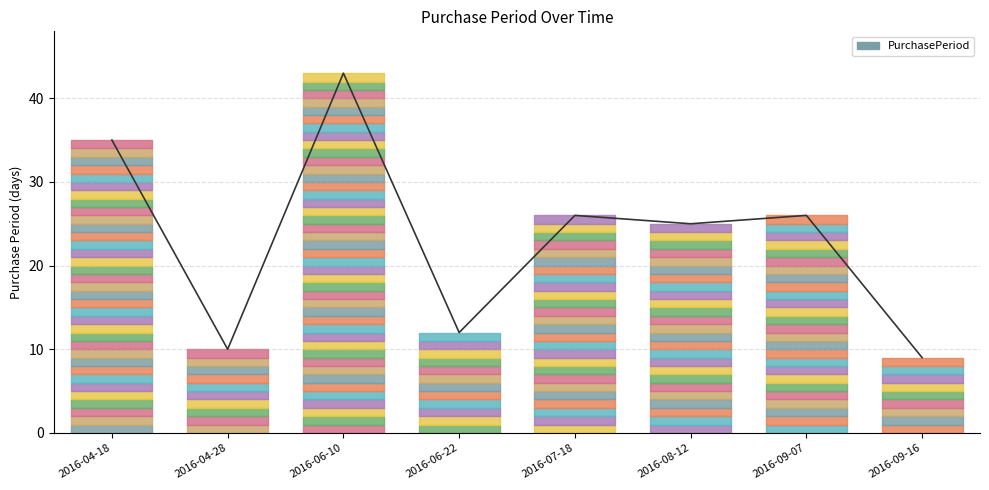

Approximately how many times larger is the value at 2016-06-10 compared to 2016-06-22?

3.6